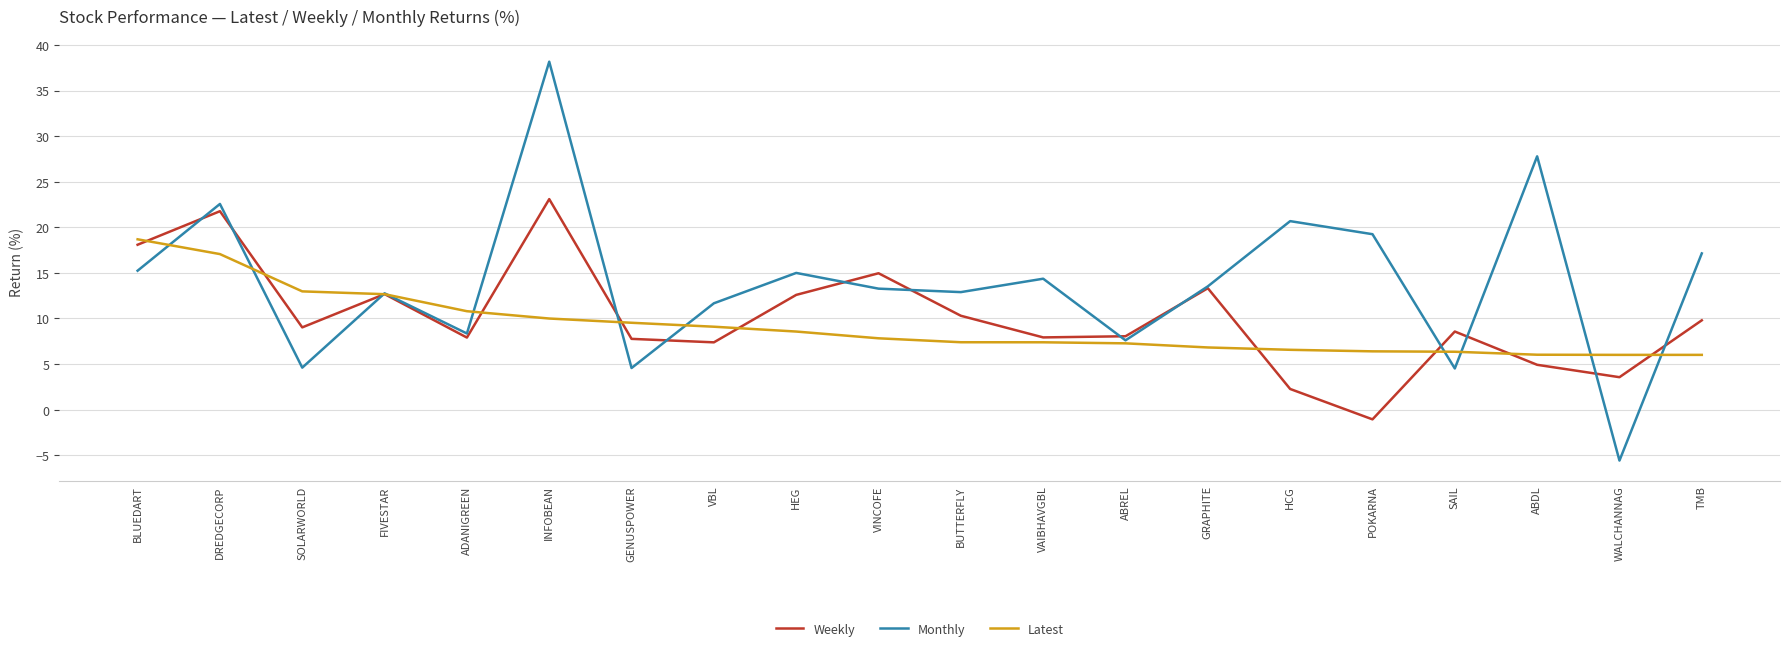

Read the Monthly value at SAIL.

4.5